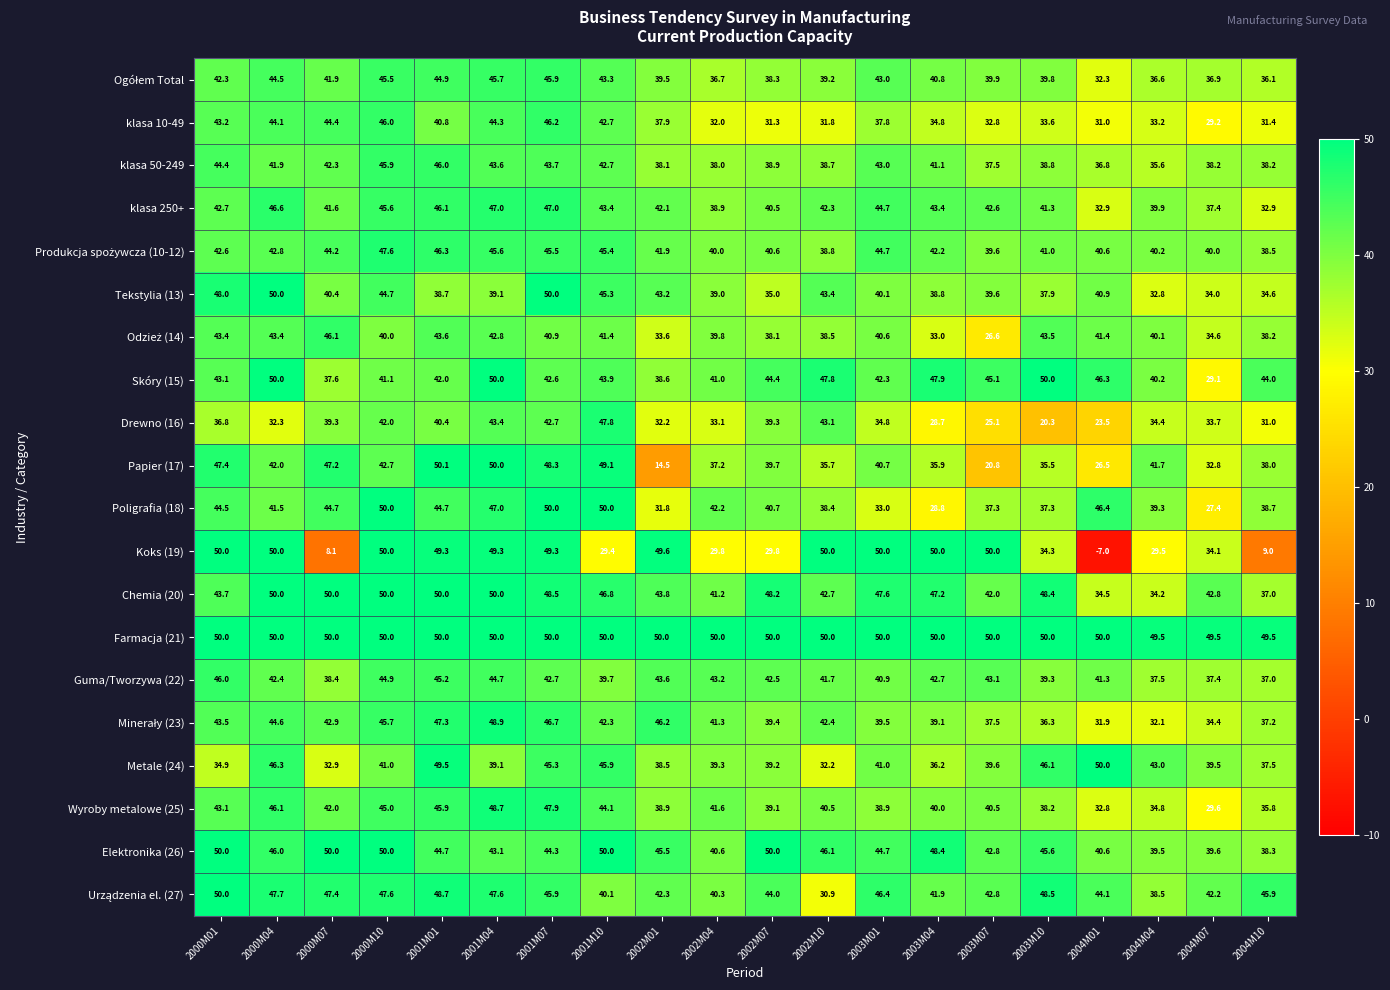

What is the difference between the highest and lowest values at 2001M10?

20.6